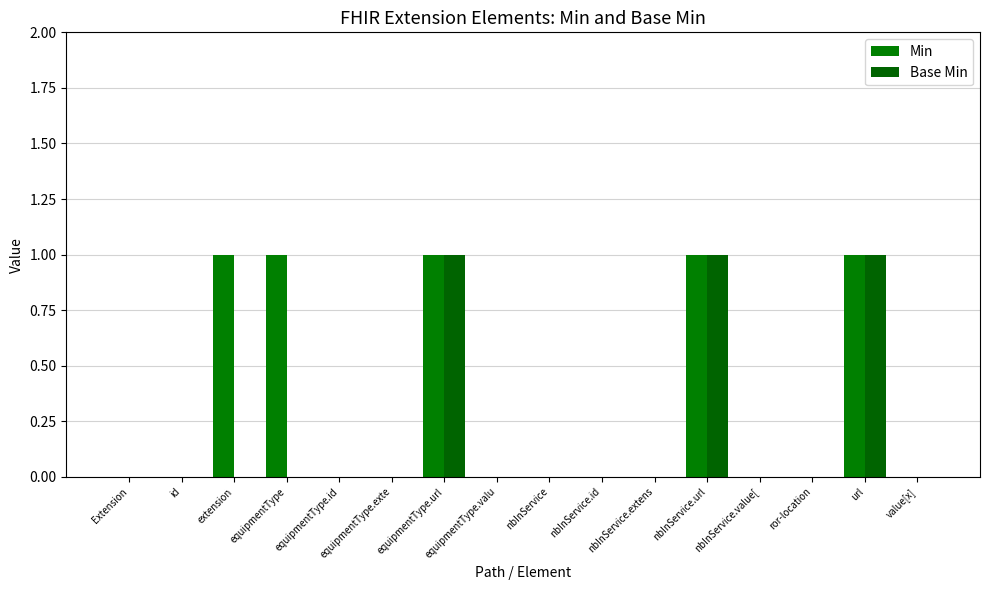

What position from the right is id?

15